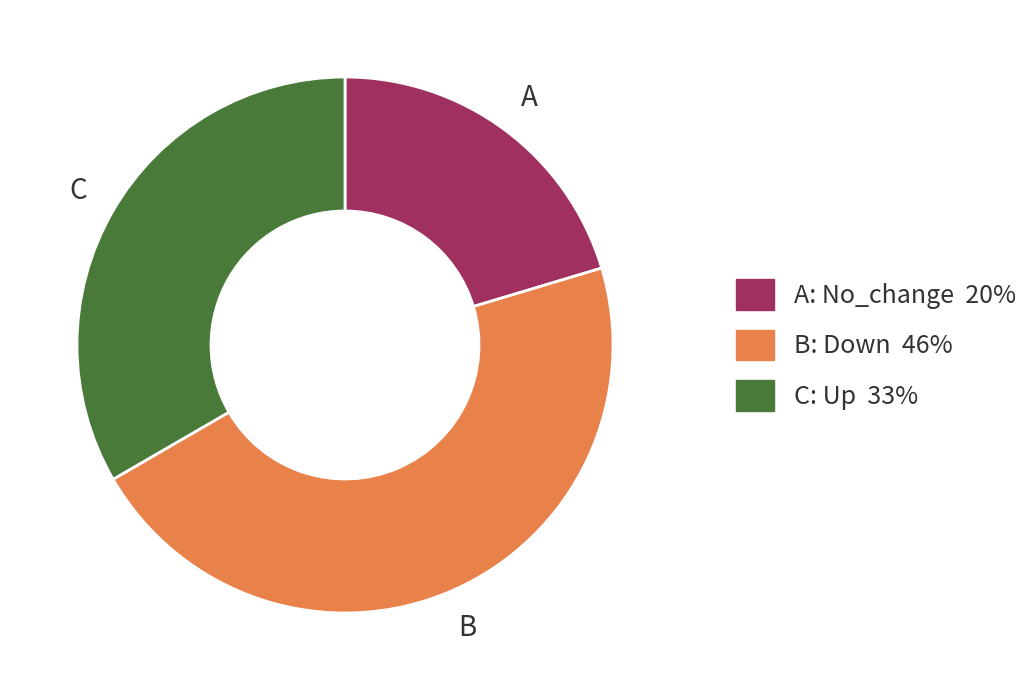

Does any single category account for the majority?

No